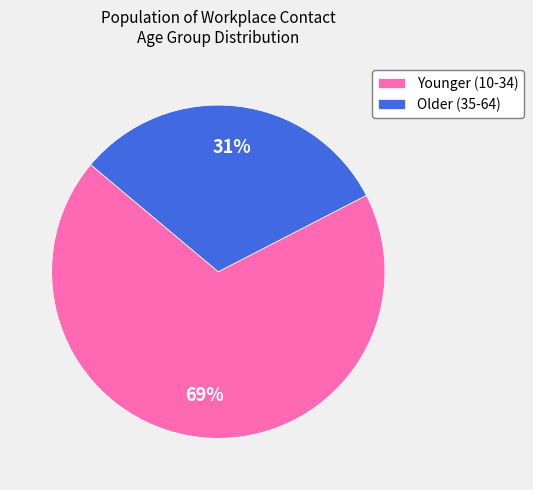

Is there a majority slice in this chart?

Yes